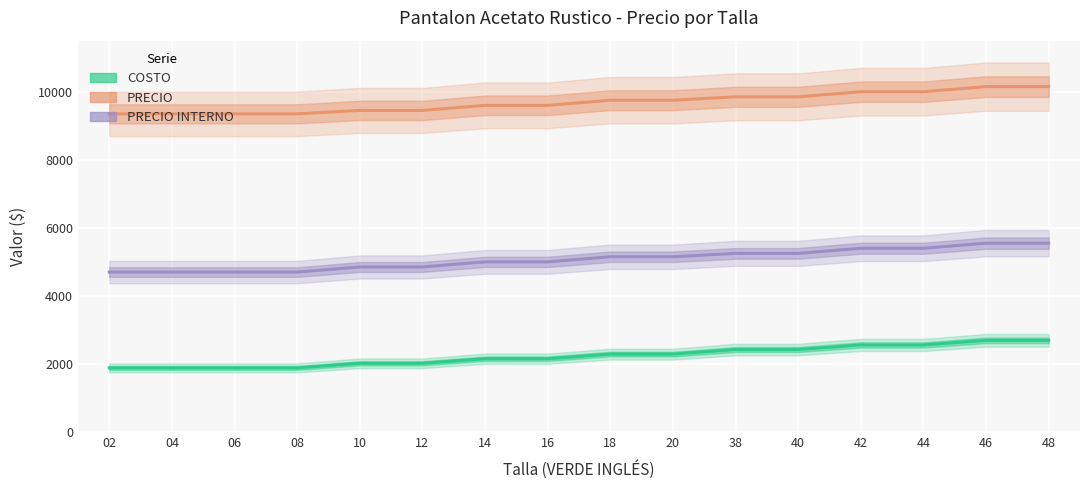

Which series has the largest total across all categories?

PRECIO